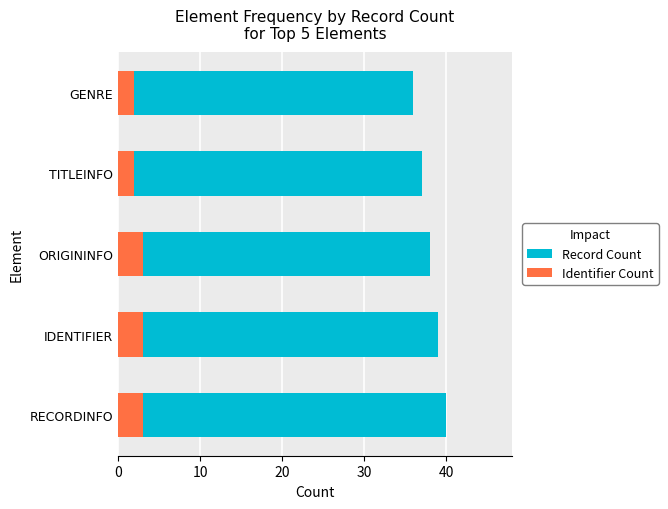

Which series changed the most between RECORDINFO and ORIGININFO?

Record Count